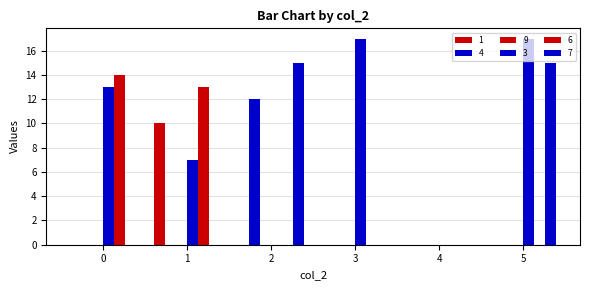

What is the total value across all series at 5?

32